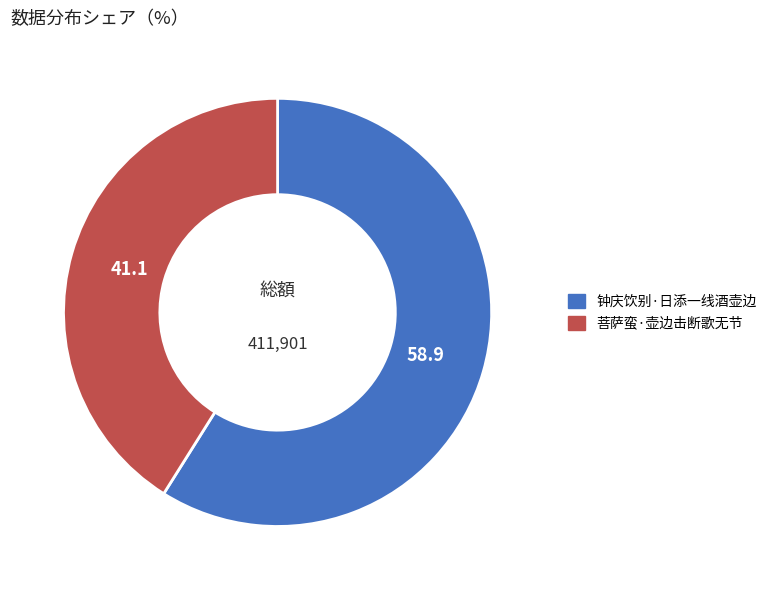

How many slices are in this pie chart?

2